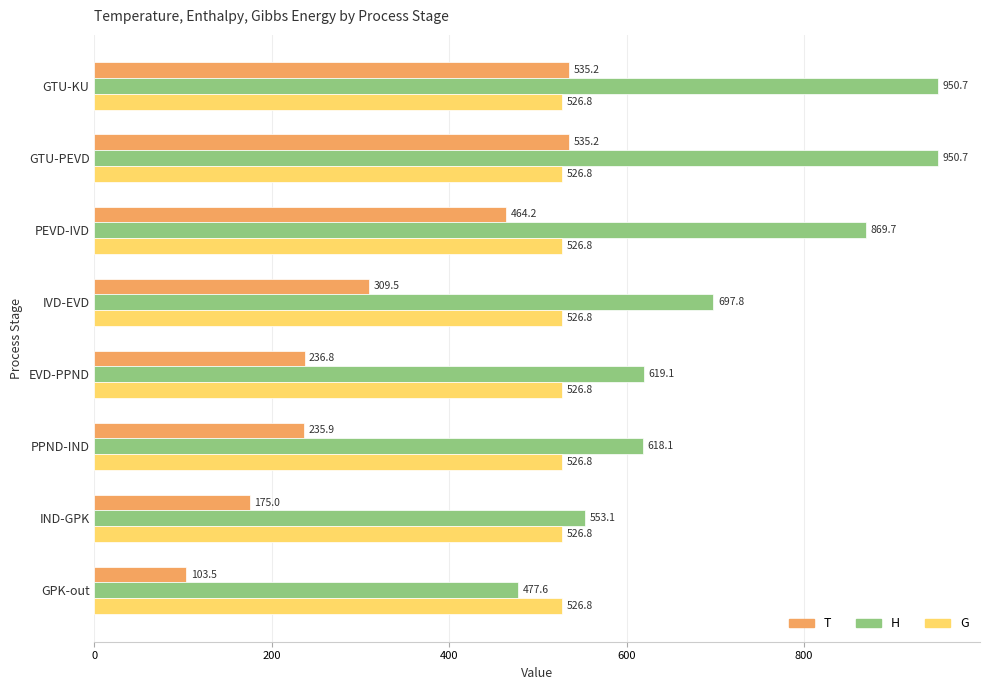

Is it true that T equals 103.5 at GPK-out?

True